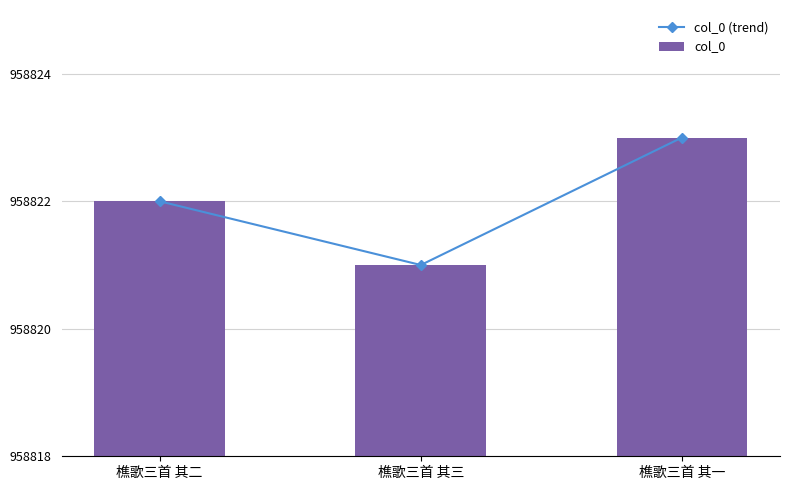

Does the chart contain stacked bars?

No